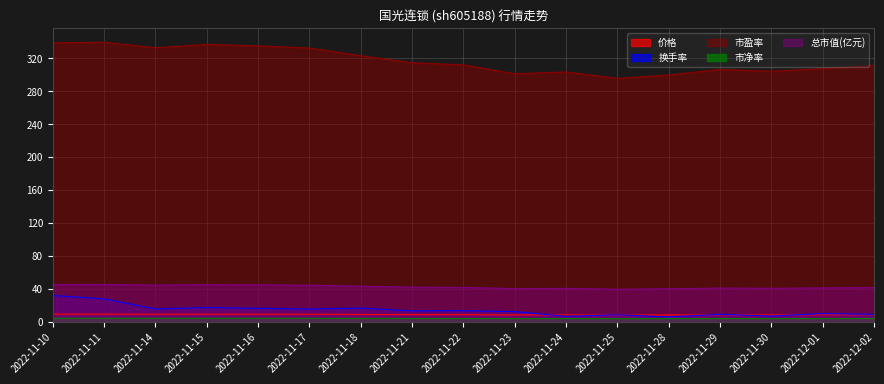

Rank the series at 2022-11-29 from lowest to highest value.

市净率, 价格, 换手率, 总市值(亿元), 市盈率